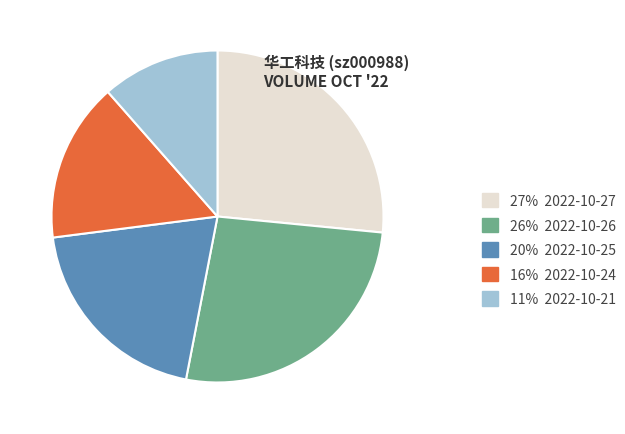

Is the sum of 20% 2022-10-25 and 16% 2022-10-24 greater than half?

No